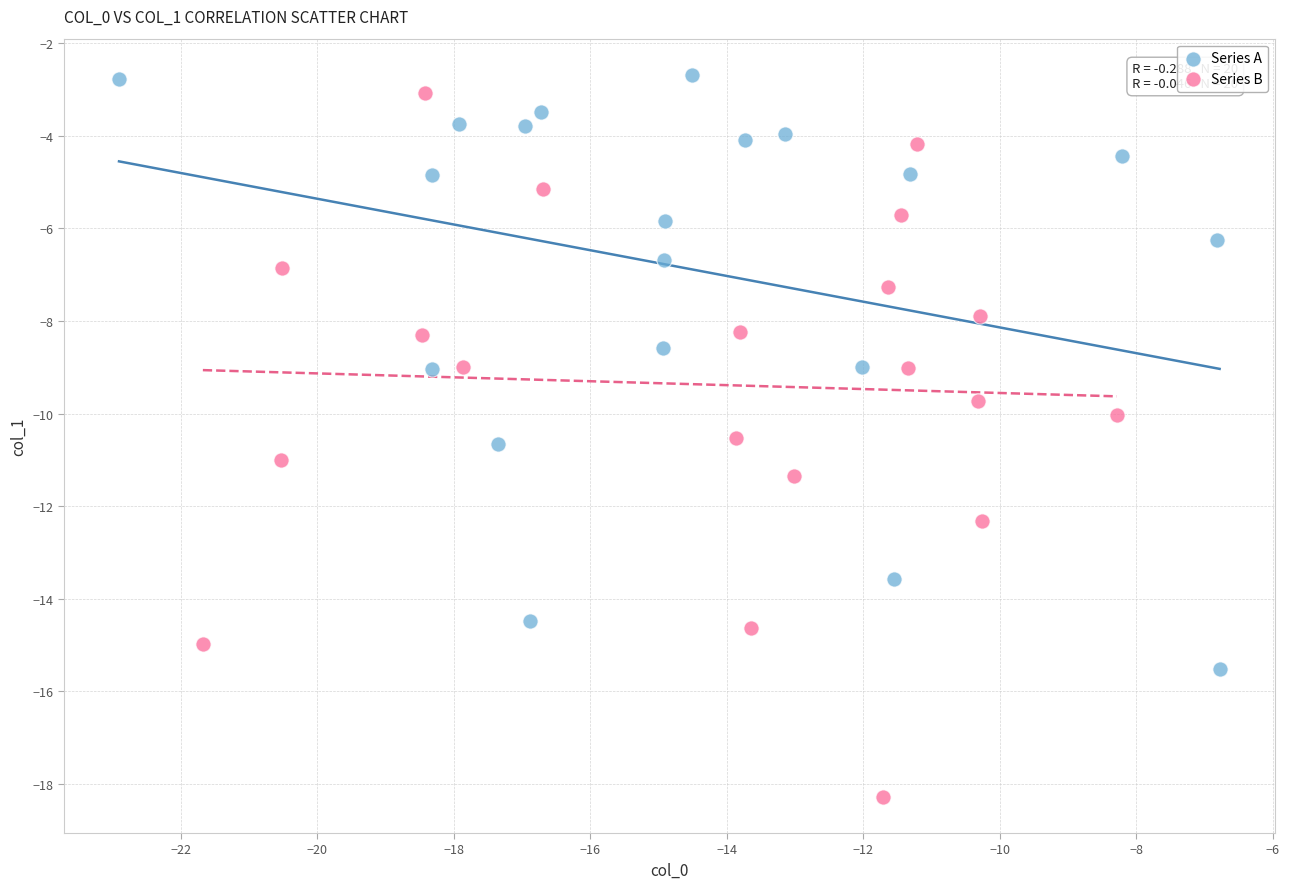

Which series has the widest spread of Y values?

Series B